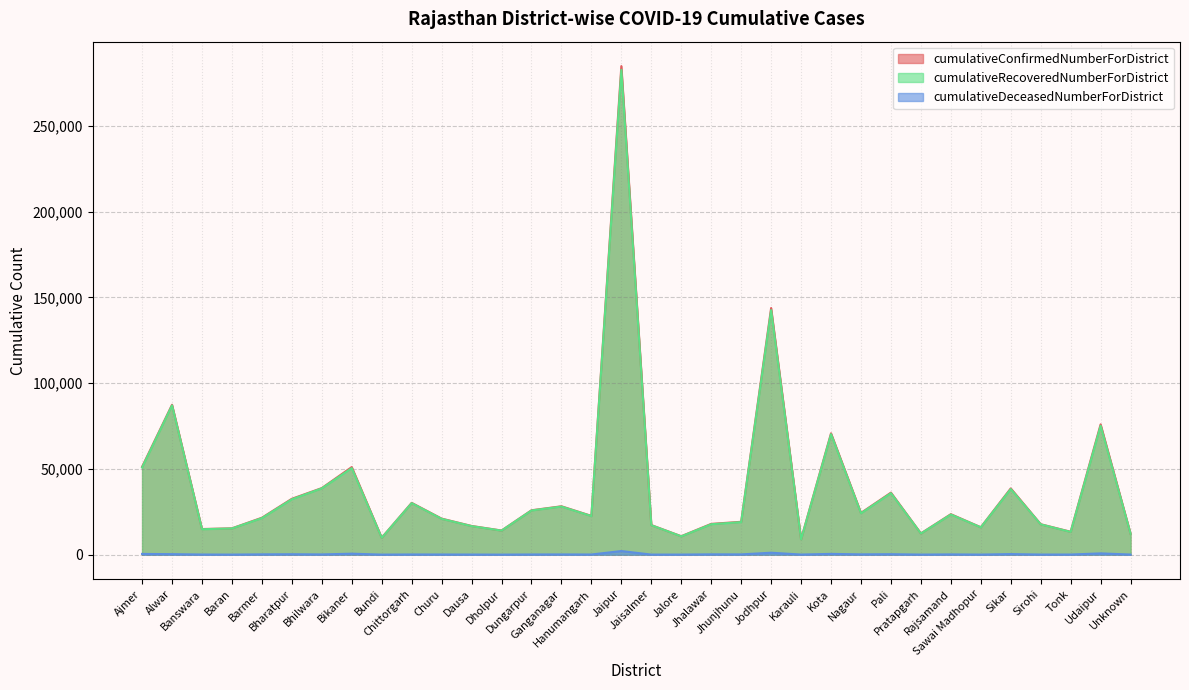

True or false: cumulativeRecoveredNumberForDistrict and cumulativeConfirmedNumberForDistrict cross at least once.

False